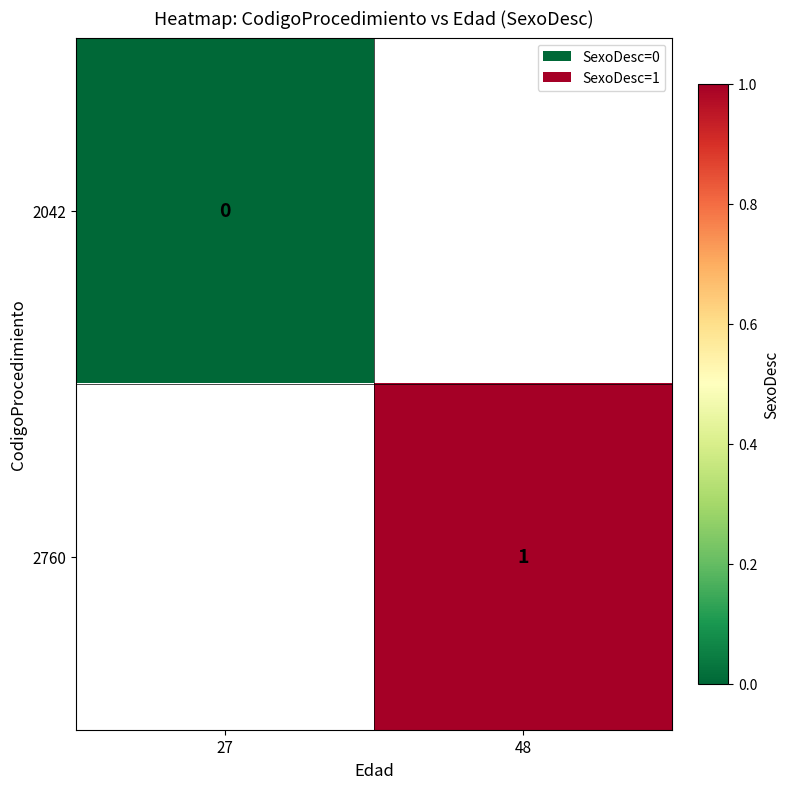

The 2760 series shows 0.6 at 48. True or false?

False